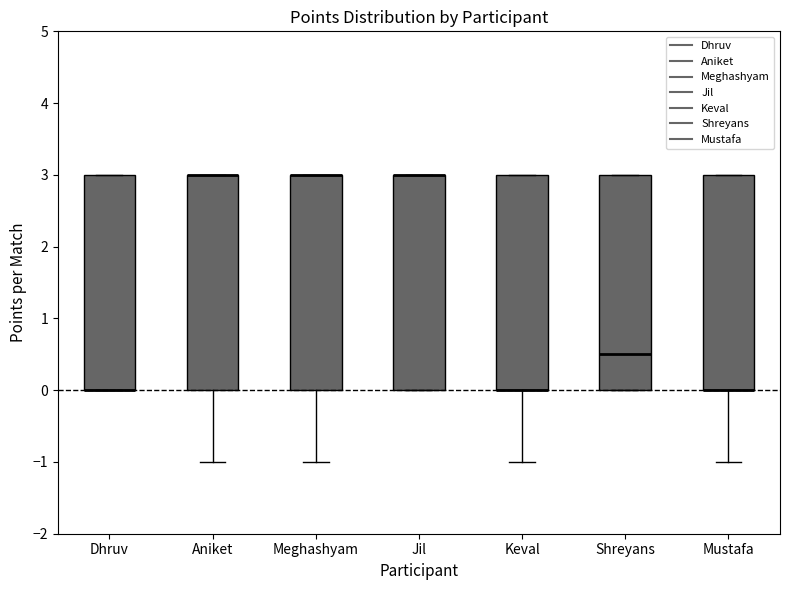

Reading left to right, read every box against the y-axis: the position of its median line, the range the box covers, and the ends of its whiskers. The values are not printed on the chart, so give them approximately, as read against the axis.

Dhruv: median 0.0 (drawn on the box's lower edge), box 0.0 to 3.0, whiskers 0.0 to 3.0
Aniket: median 3.0 (drawn on the box's upper edge), box 0.0 to 3.0, whiskers -1.0 to 3.0
Meghashyam: median 3.0 (drawn on the box's upper edge), box 0.0 to 3.0, whiskers -1.0 to 3.0
Jil: median 3.0 (drawn on the box's upper edge), box 0.0 to 3.0, whiskers 0.0 to 3.0
Keval: median 0.0 (drawn on the box's lower edge), box 0.0 to 3.0, whiskers -1.0 to 3.0
Shreyans: median 0.5, box 0.0 to 3.0, whiskers 0.0 to 3.0
Mustafa: median 0.0 (drawn on the box's lower edge), box 0.0 to 3.0, whiskers -1.0 to 3.0